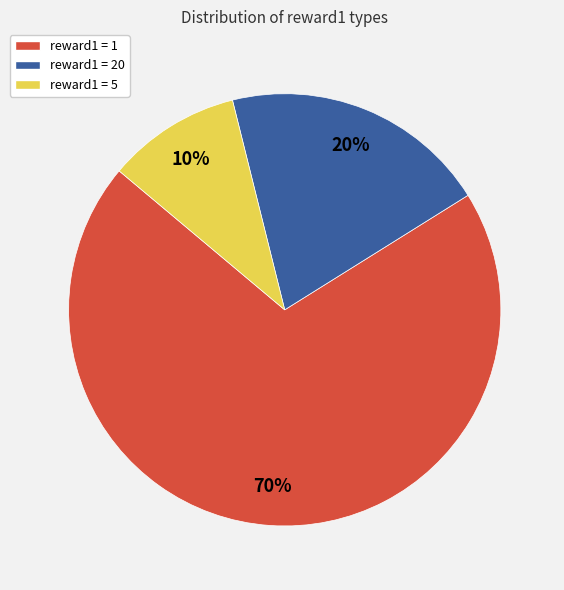

What percentage is the reward1 = 5 slice, to the nearest percent?

10%